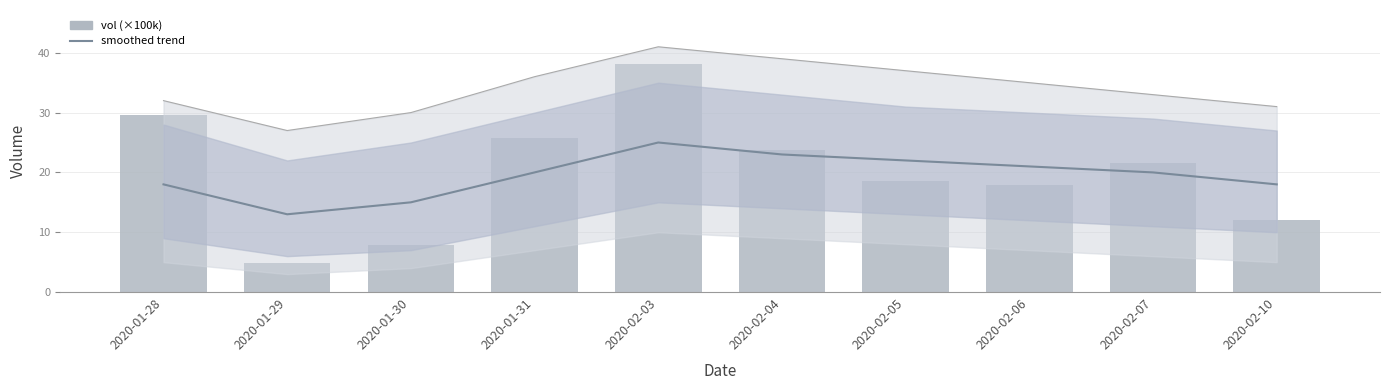

What is the value of the smoothed trend bar at the 1st from the left?

18.0